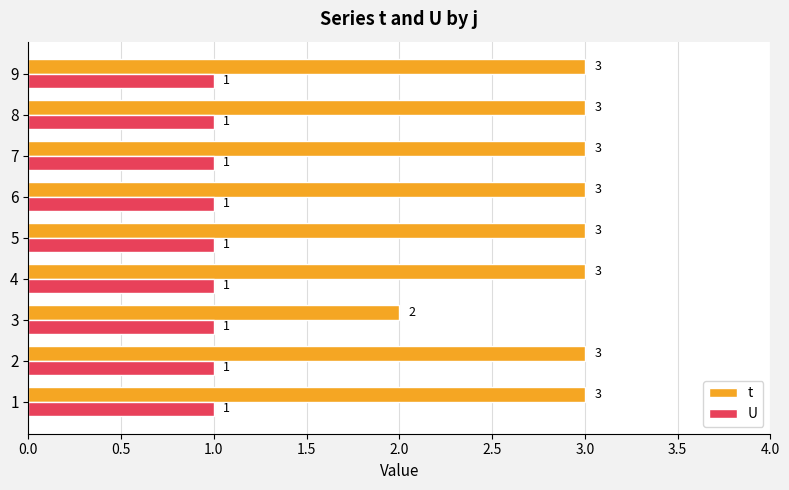

List the series in order of their peak value, lowest first.

U, t